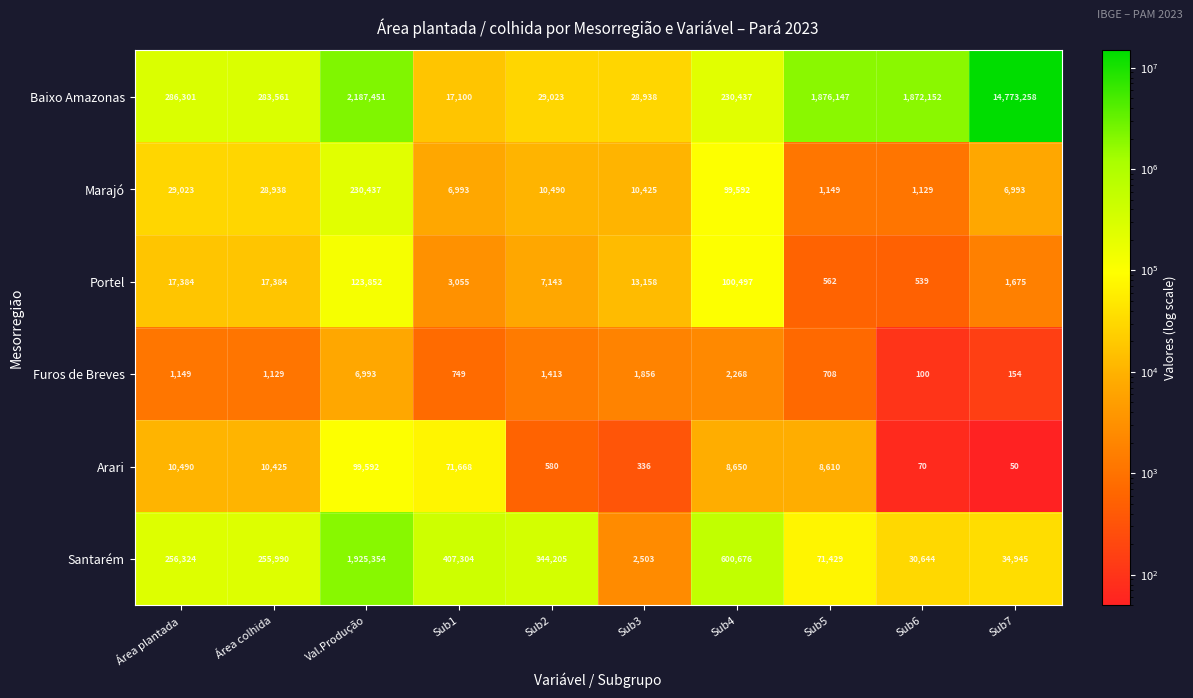

Which series has the largest range (max minus min)?

Baixo Amazonas